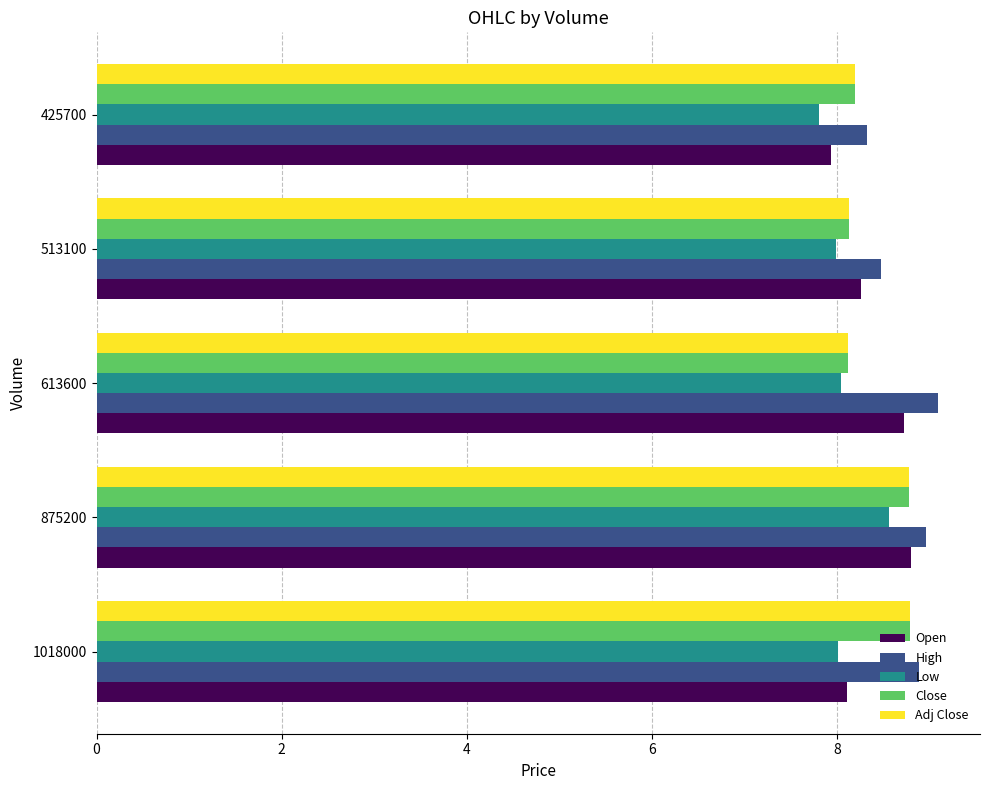

Read the Low value at 875200.

8.6